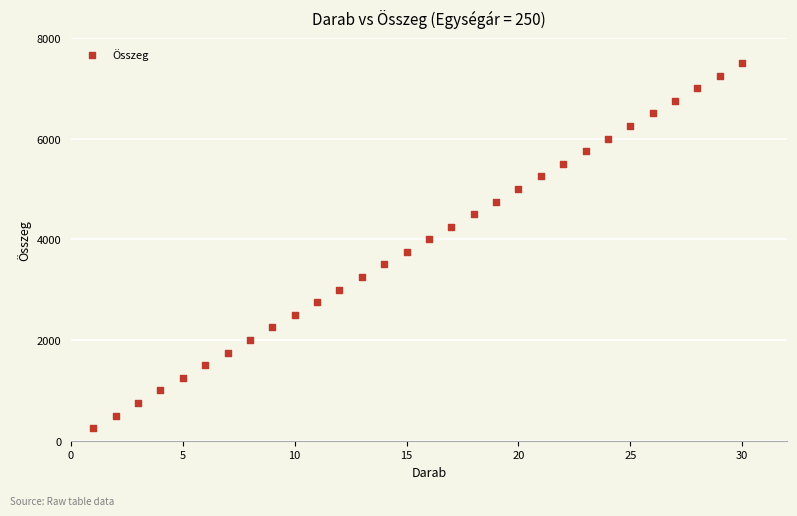

What is the range of Y values (max minus min)?

7250